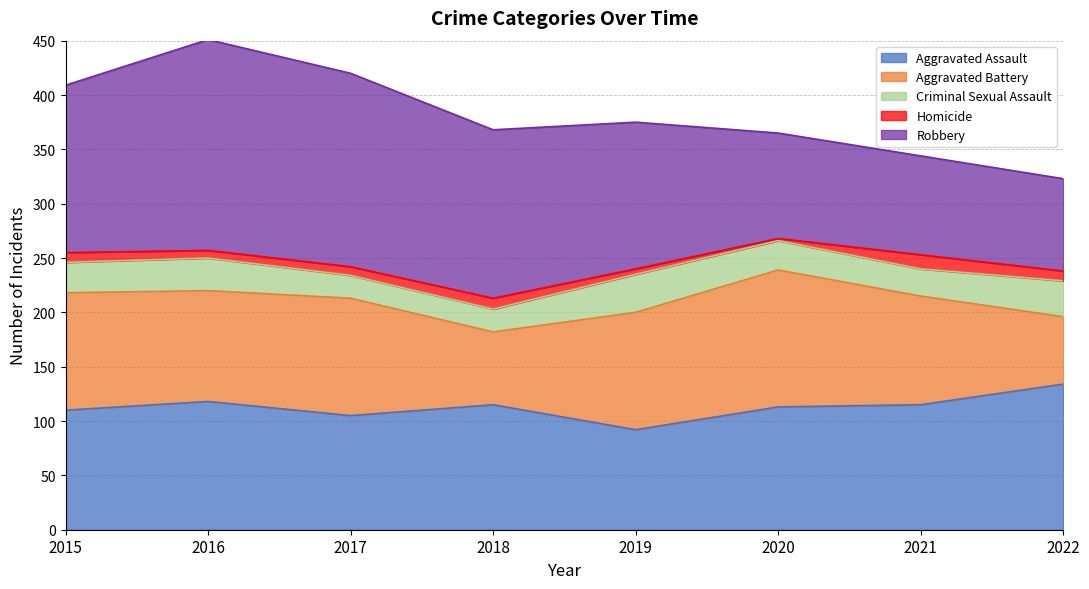

Between 2016 and 2017, which is larger?

2016